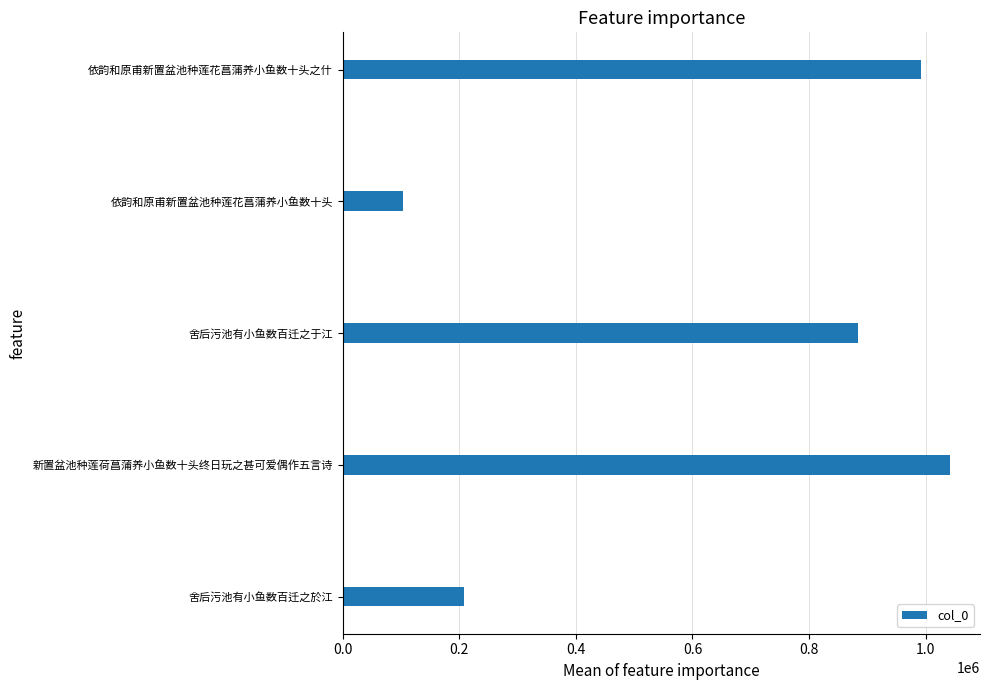

What is the minimum value shown in the chart?

102888